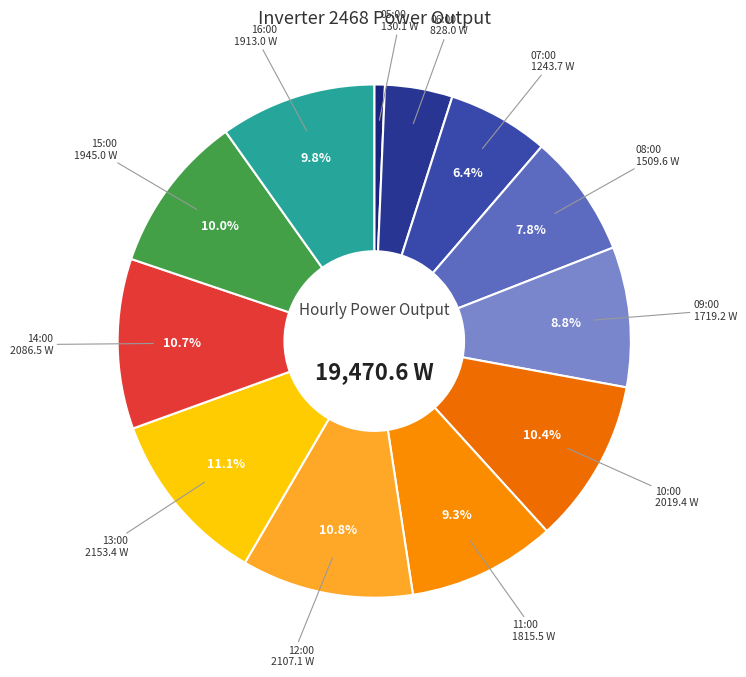

Which slice is the largest?

13:00